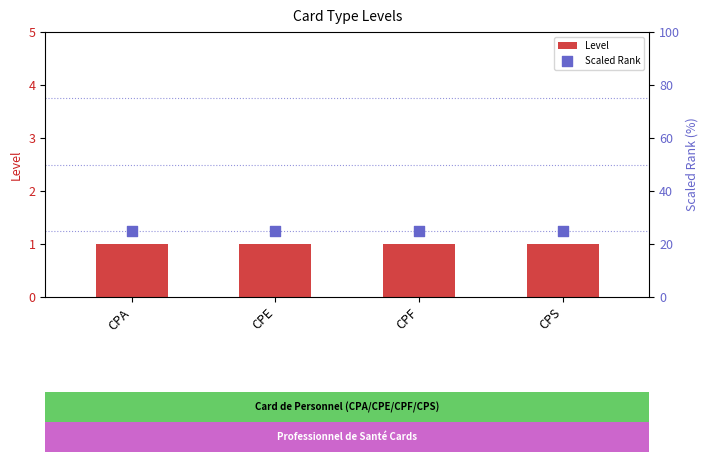

Which series contains the lowest Y value?

Level